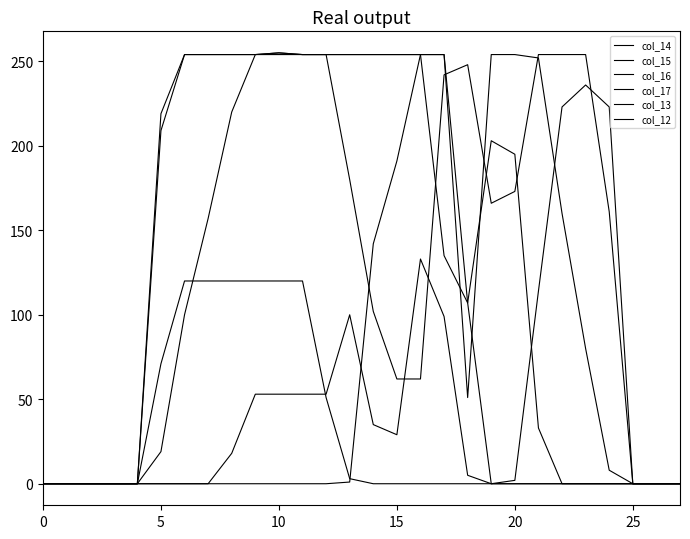

Which series has the largest total across all categories?

col_15